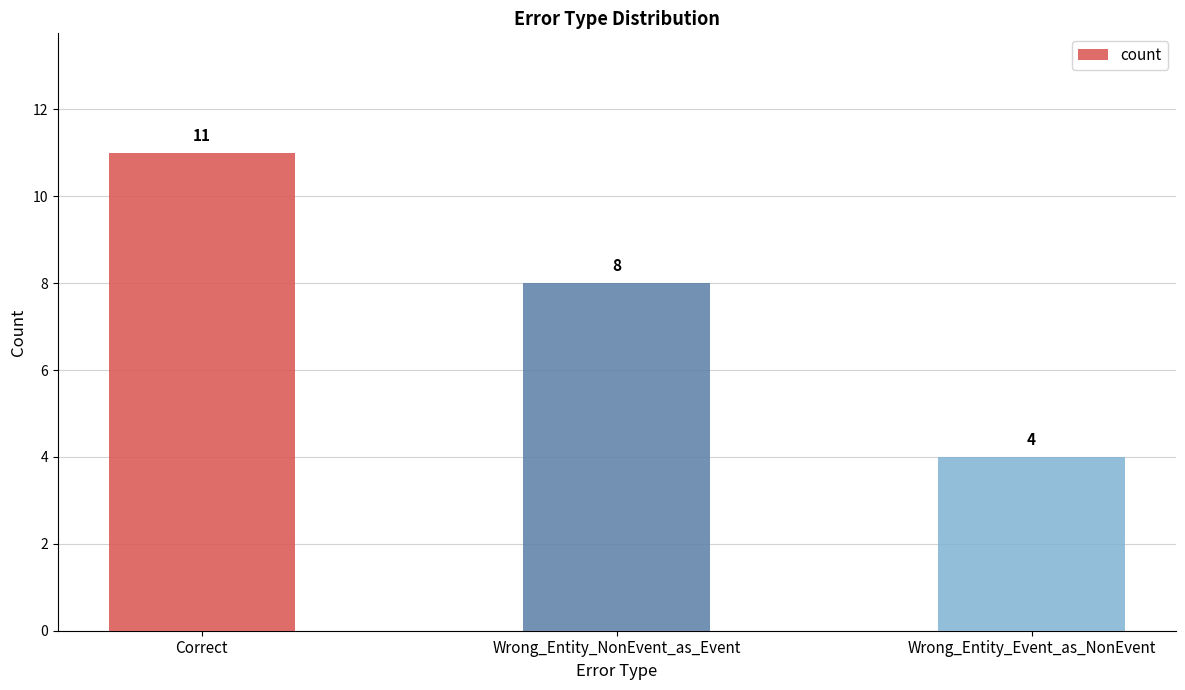

Which has a higher value, Wrong_Entity_NonEvent_as_Event or Wrong_Entity_Event_as_NonEvent?

Wrong_Entity_NonEvent_as_Event